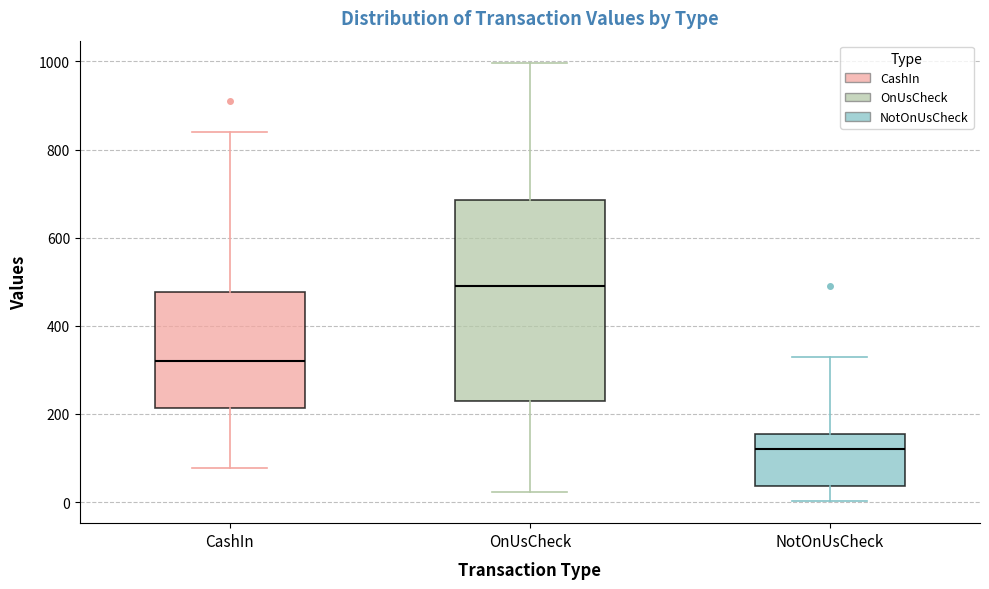

Where does the upper whisker of the box for CashIn end on the y-axis? The values are not printed on the chart, so give them approximately, as read against the axis.

840